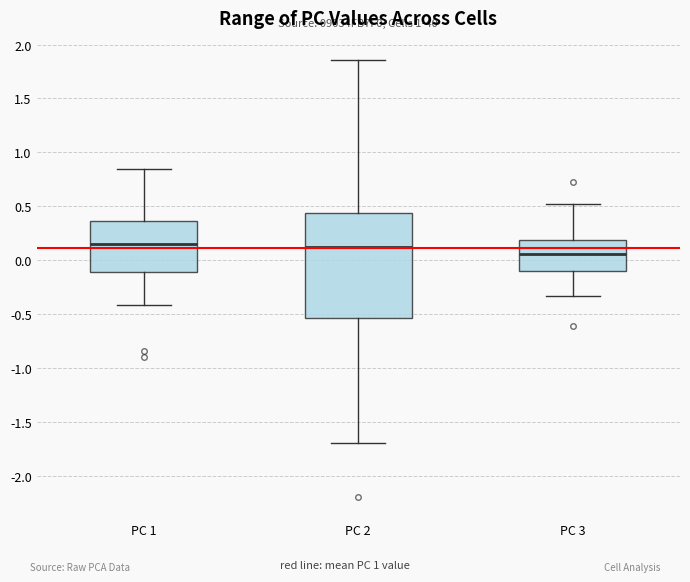

Comparing the boxes themselves (not the whiskers), which one is the tallest?

PC 2